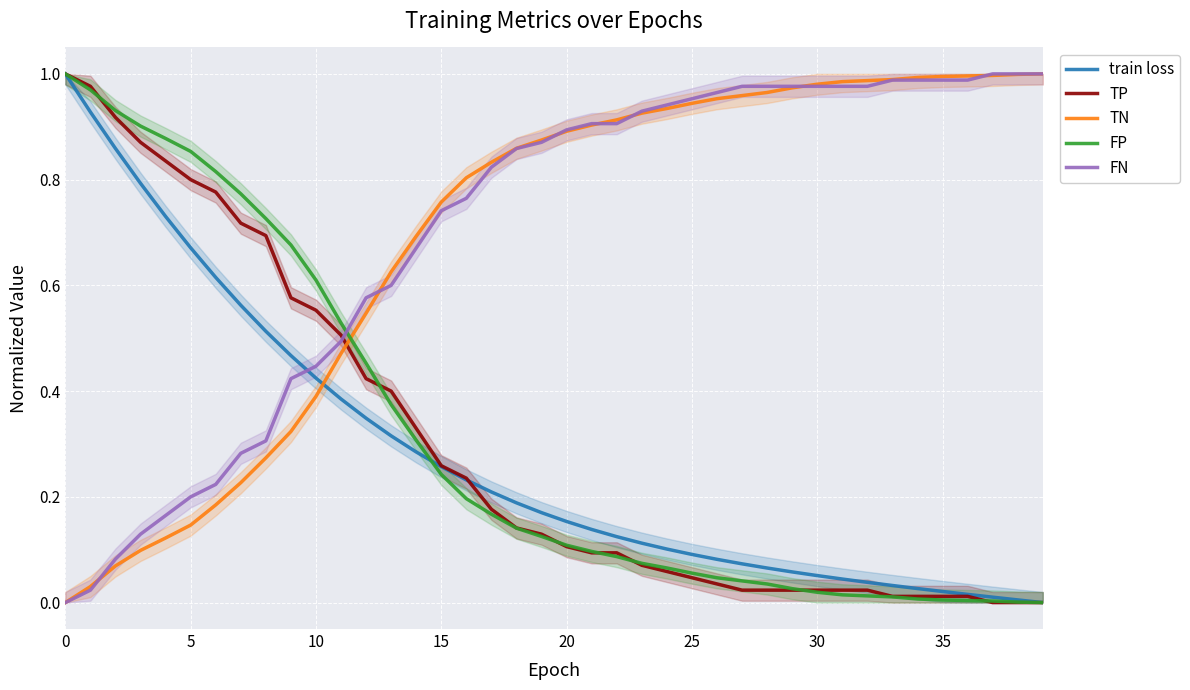

What is the difference between the train loss values at 13 and 33?

0.3